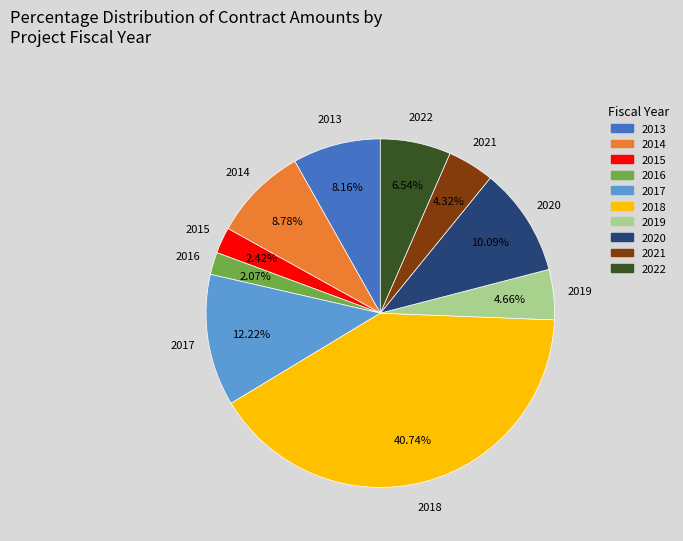

Does any single category account for the majority?

No